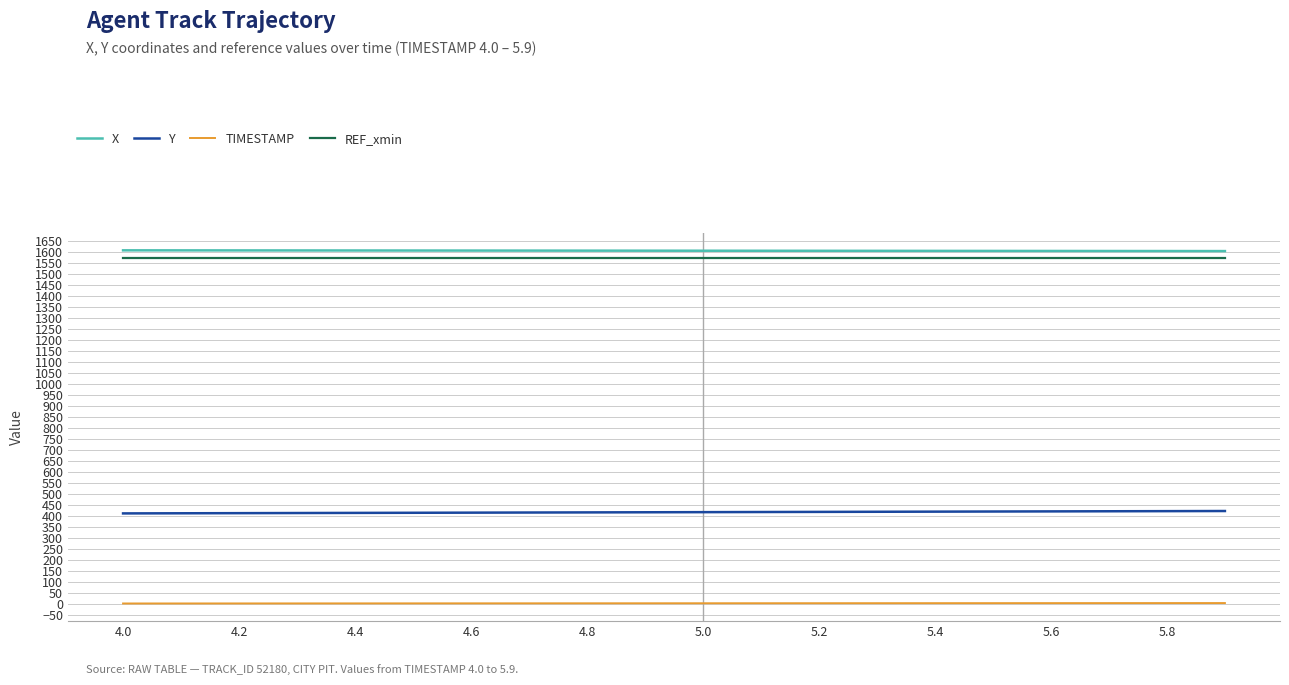

True or false: X and REF_xmin cross at least once.

False